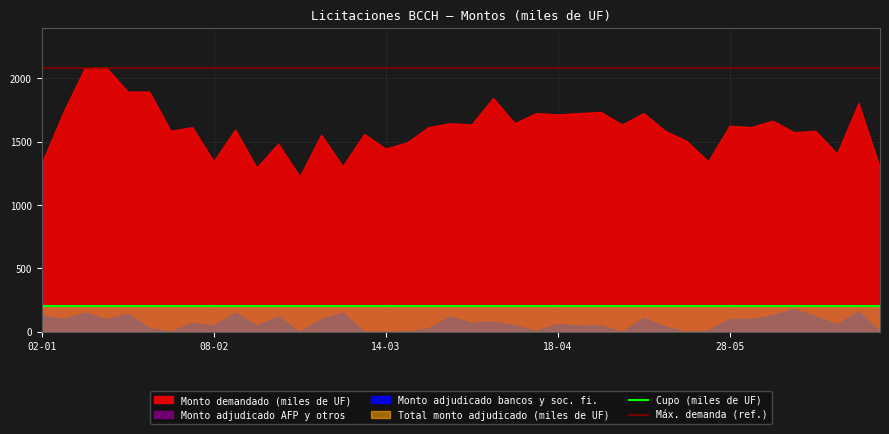

How many data points does each series have?

40